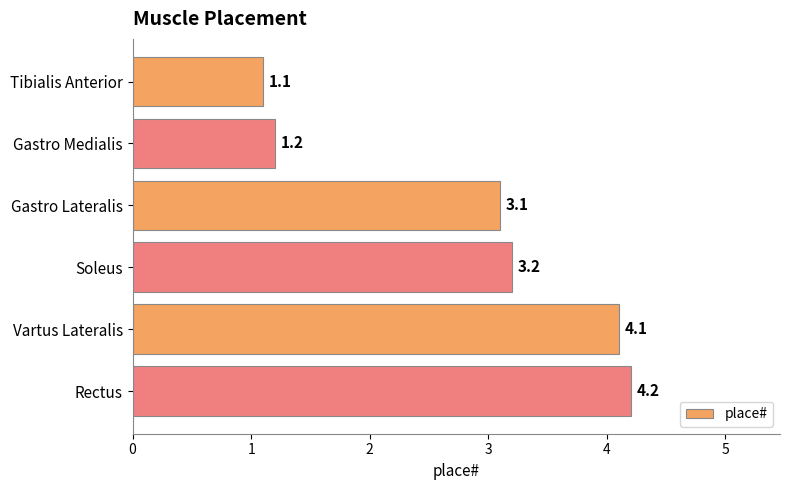

What is the change in value from Gastro Lateralis to Vartus Lateralis?

+1.0